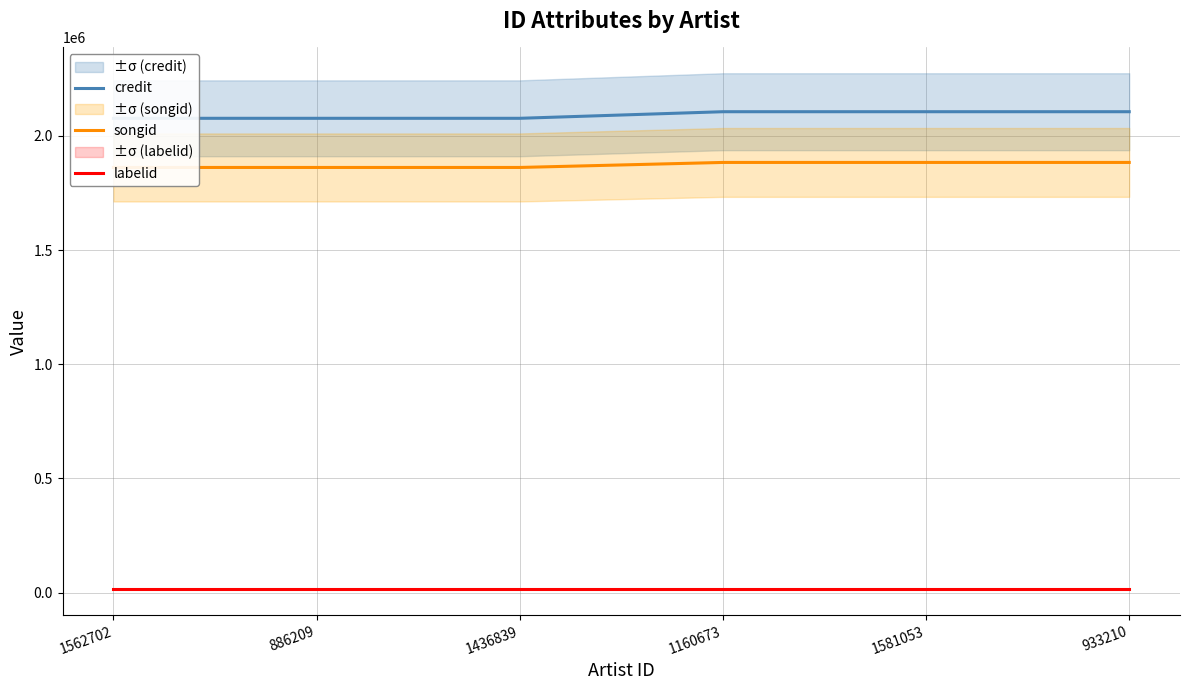

Between 1562702 and 1581053, which series saw the biggest shift?

credit